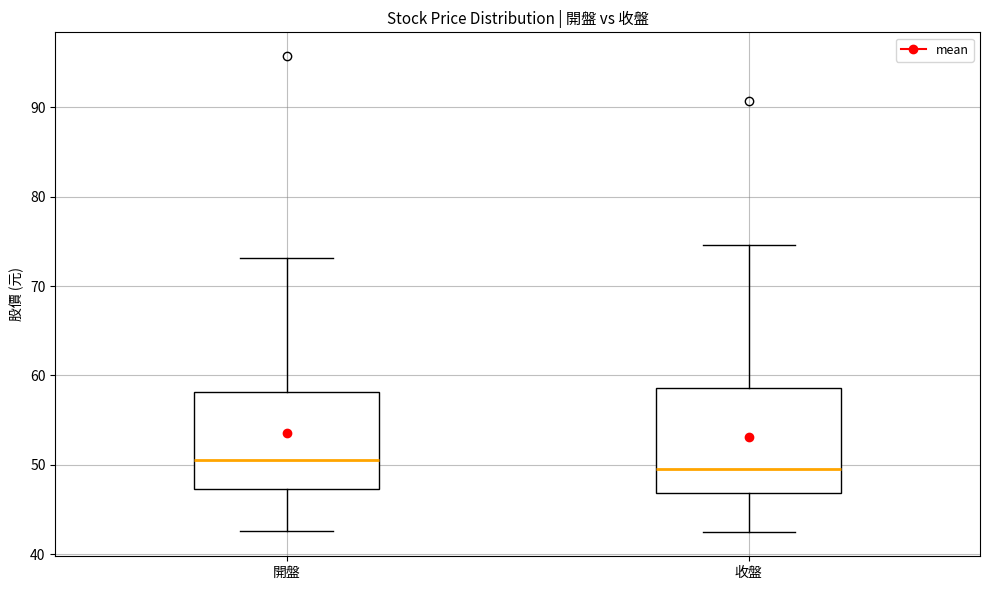

Reading left to right, transcribe this box plot: for each box, give where its median line is, the range the box spans, and where its two whiskers end, as read against the y-axis. The values are not printed on the chart, so give them approximately, as read against the axis.

開盤: median 51, box 47 to 58, whiskers 43 to 73
收盤: median 50, box 47 to 59, whiskers 42 to 75